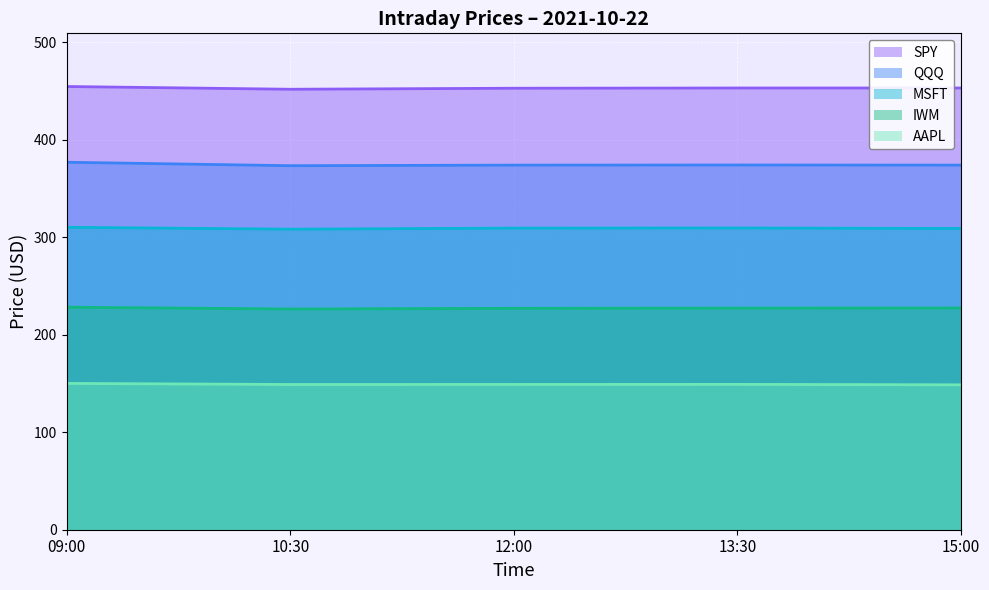

At which category does AAPL reach its first local valley?

10:30